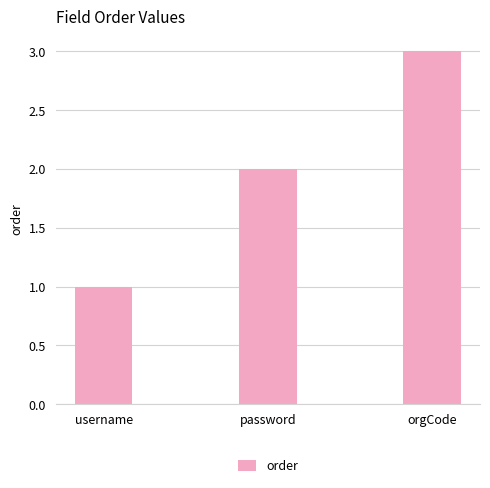

At which category does the chart reach its peak across all series?

orgCode